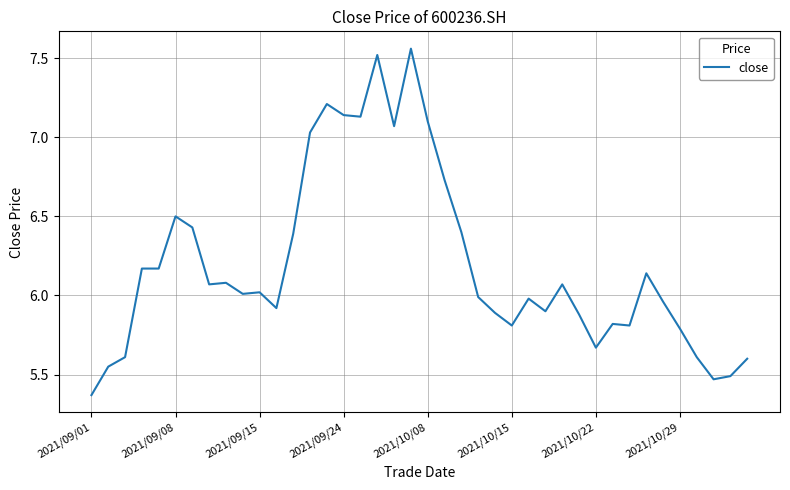

True or false: the data shows 5.8 at 2021/10/29.

True